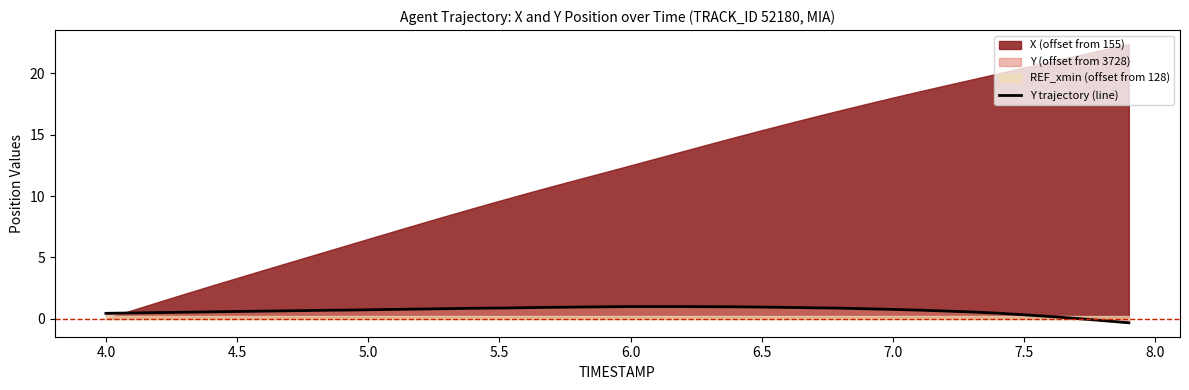

True or false: there are more than 1 points higher than both neighbors.

False